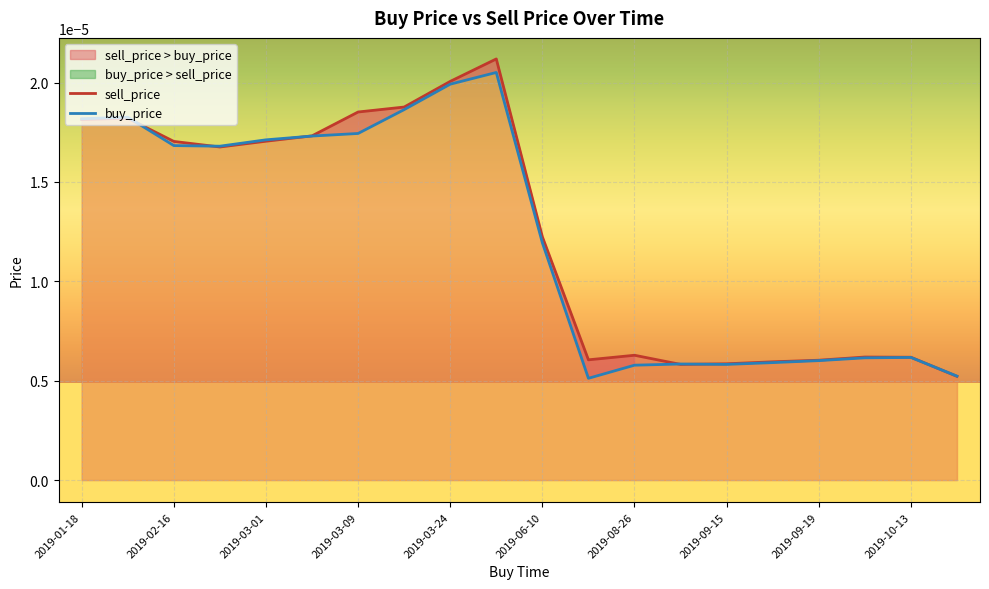

Between 14 and 19, which series saw the biggest shift?

sell_price